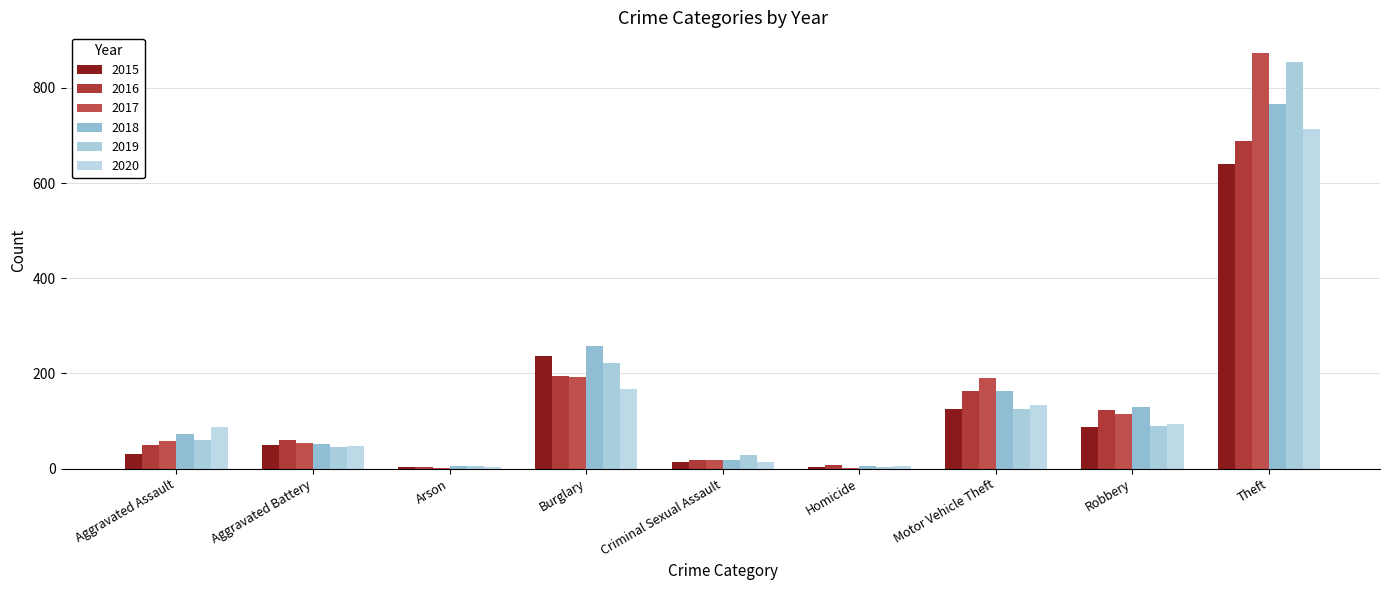

Which series has the largest range (max minus min)?

2017